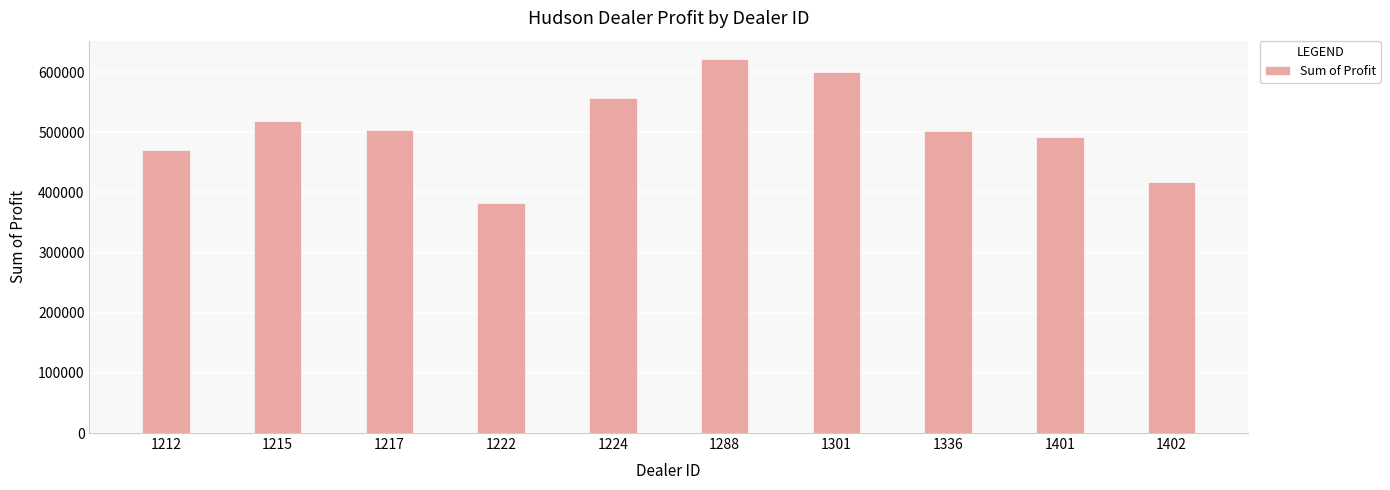

What is the minimum value shown in the chart?

381657.0